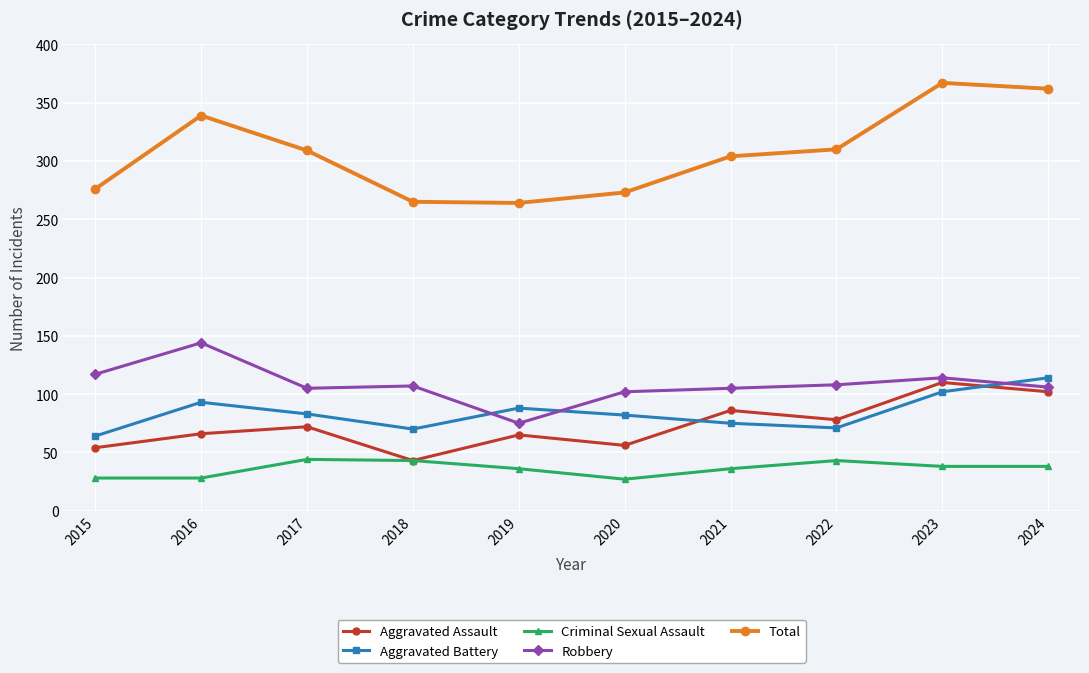

What is the value of the Robbery point at the 6th from the left?

102